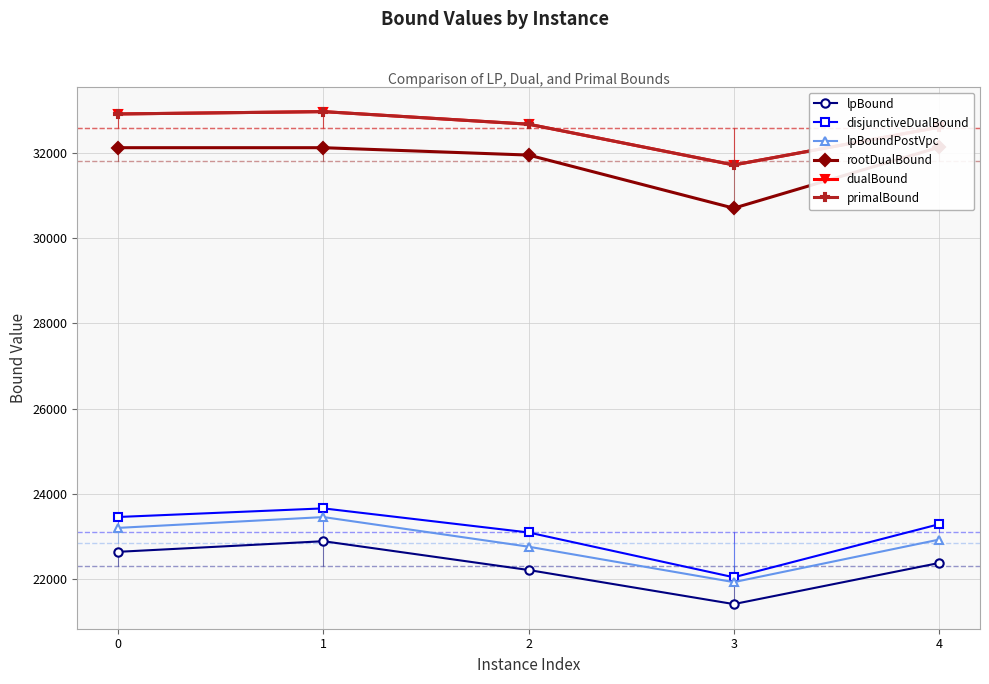

Does the chart have visible grid lines?

Yes